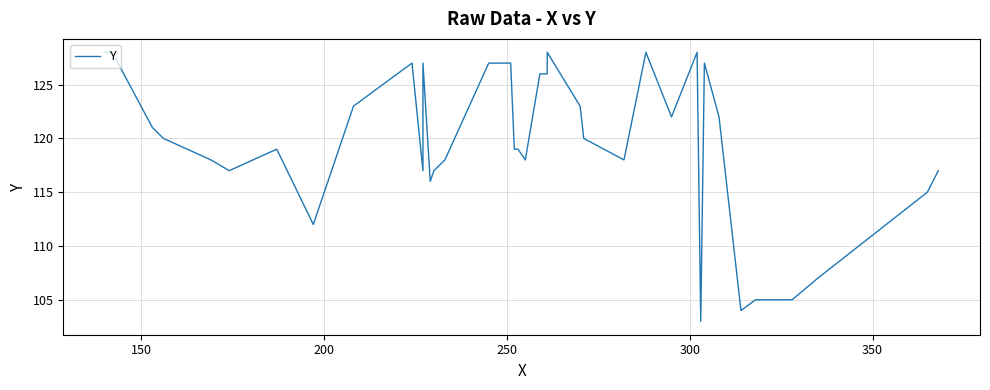

How many data points are less than 120?

20